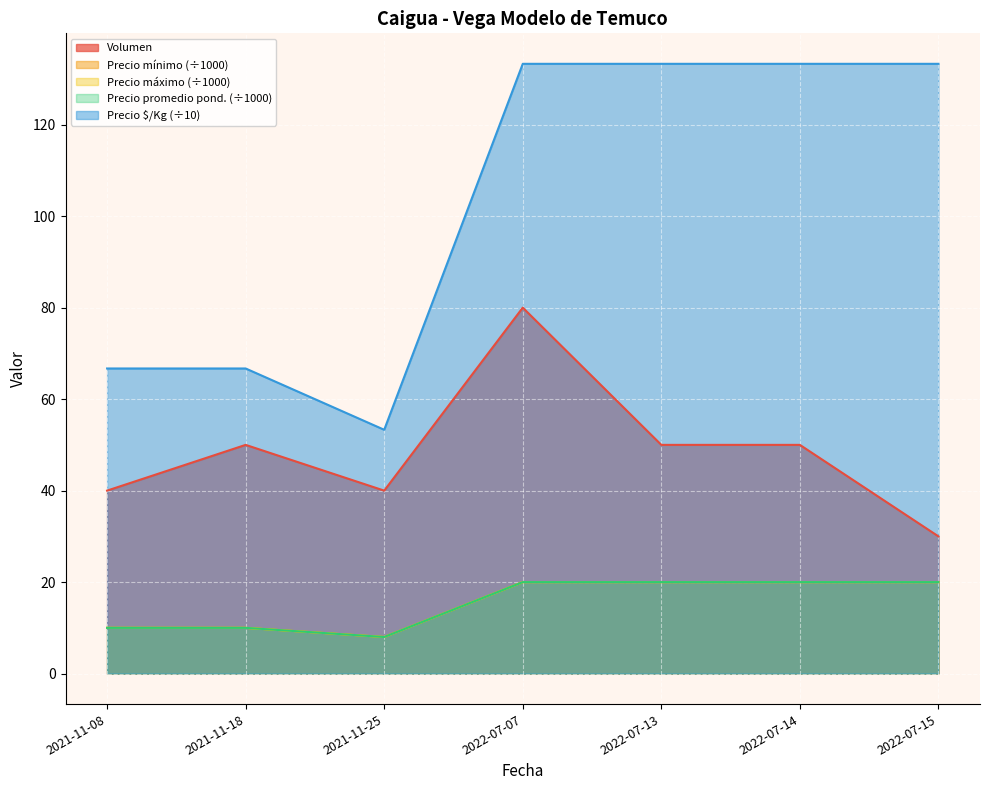

Does the chart display data point markers on the line(s)?

No